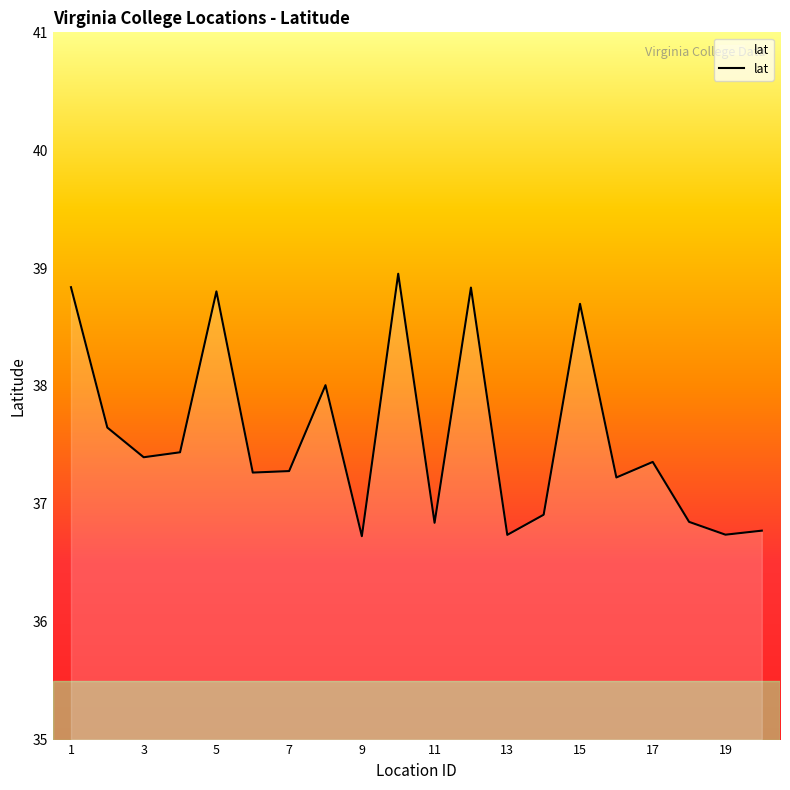

What is the average value?

37.6